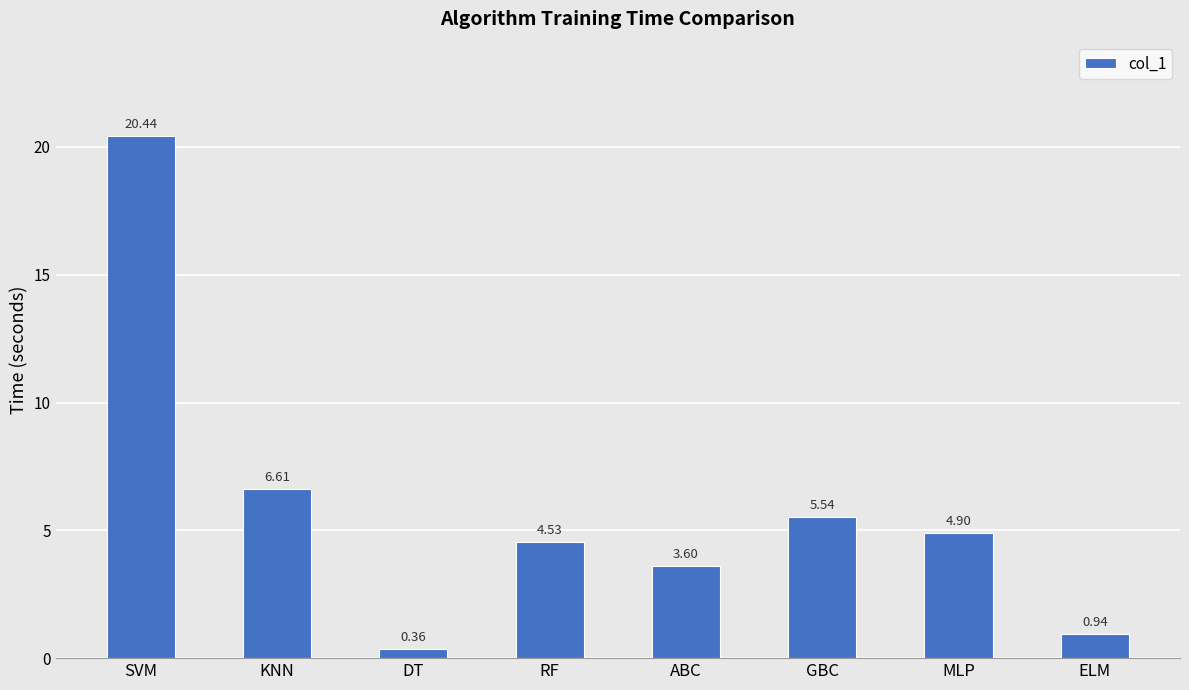

What position from the left is ELM?

8